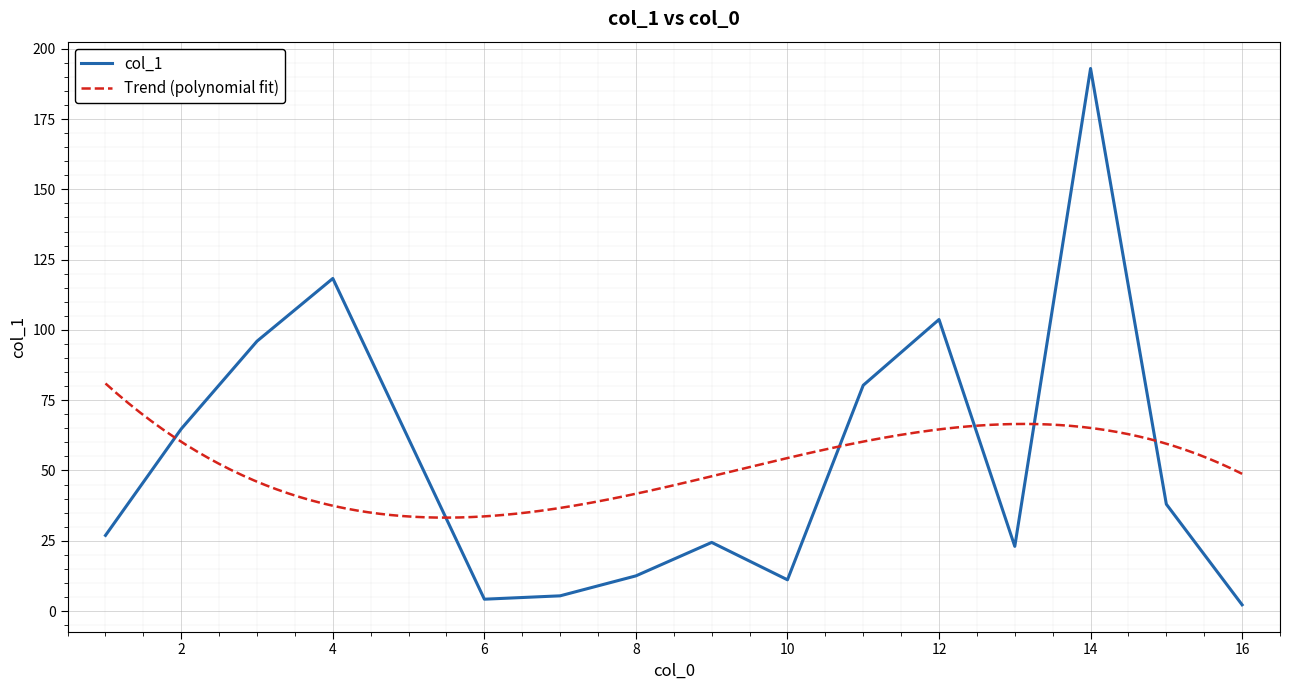

What is the change in value from 6 to 1?

+22.7